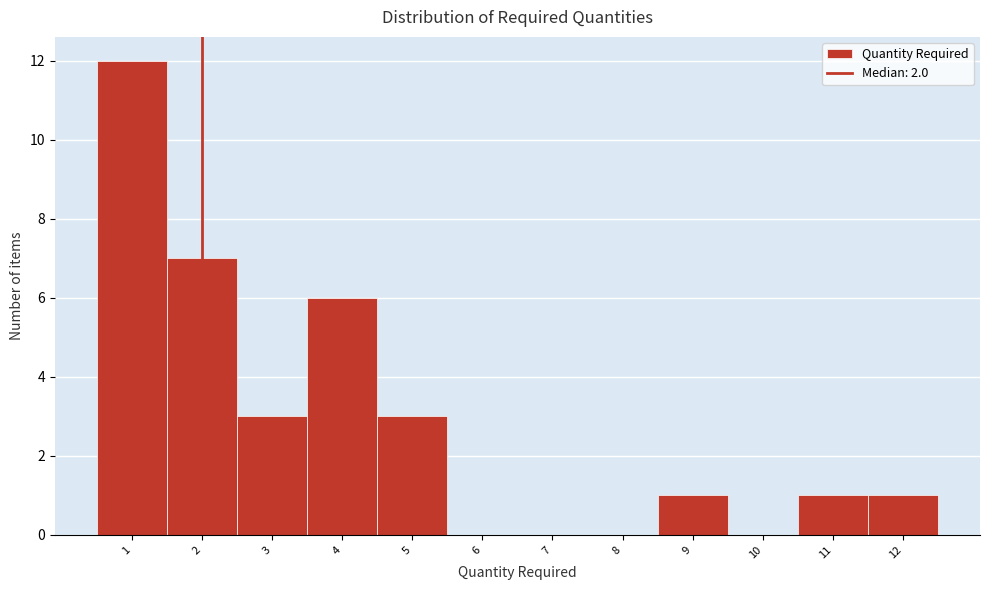

Reading left to right, transcribe this chart: for each bar, give the range it covers on the x-axis and its height. The values are not printed on the chart, so give them approximately, as read against the axis.

0.5 to 1.5: 12
1.5 to 2.5: 7
2.5 to 3.5: 3
3.5 to 4.5: 6
4.5 to 5.5: 3
5.5 to 6.5: 0
6.5 to 7.5: 0
7.5 to 8.5: 0
8.5 to 9.5: 1
9.5 to 10.5: 0
10.5 to 11.5: 1
11.5 to 12.5: 1